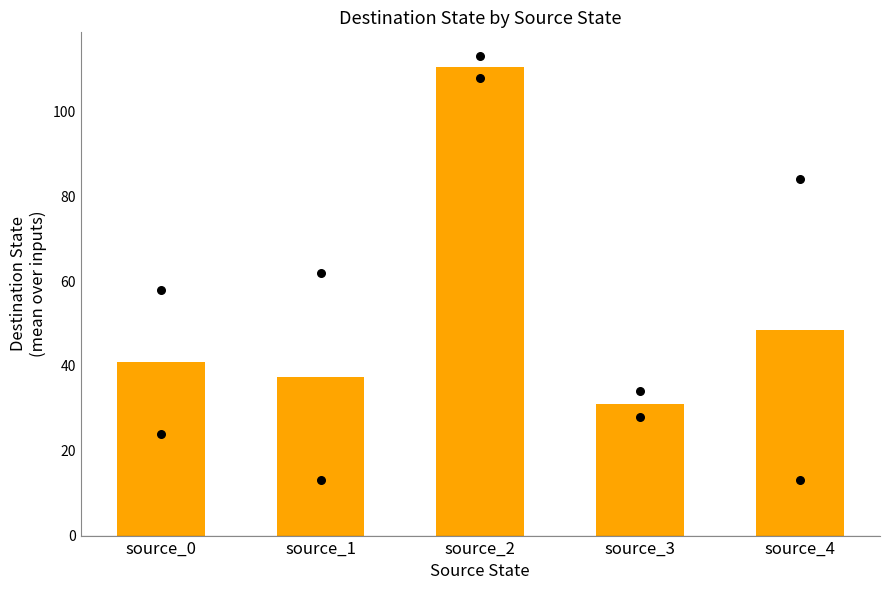

Approximately how many times larger is the value at source_4 compared to source_0?

1.2